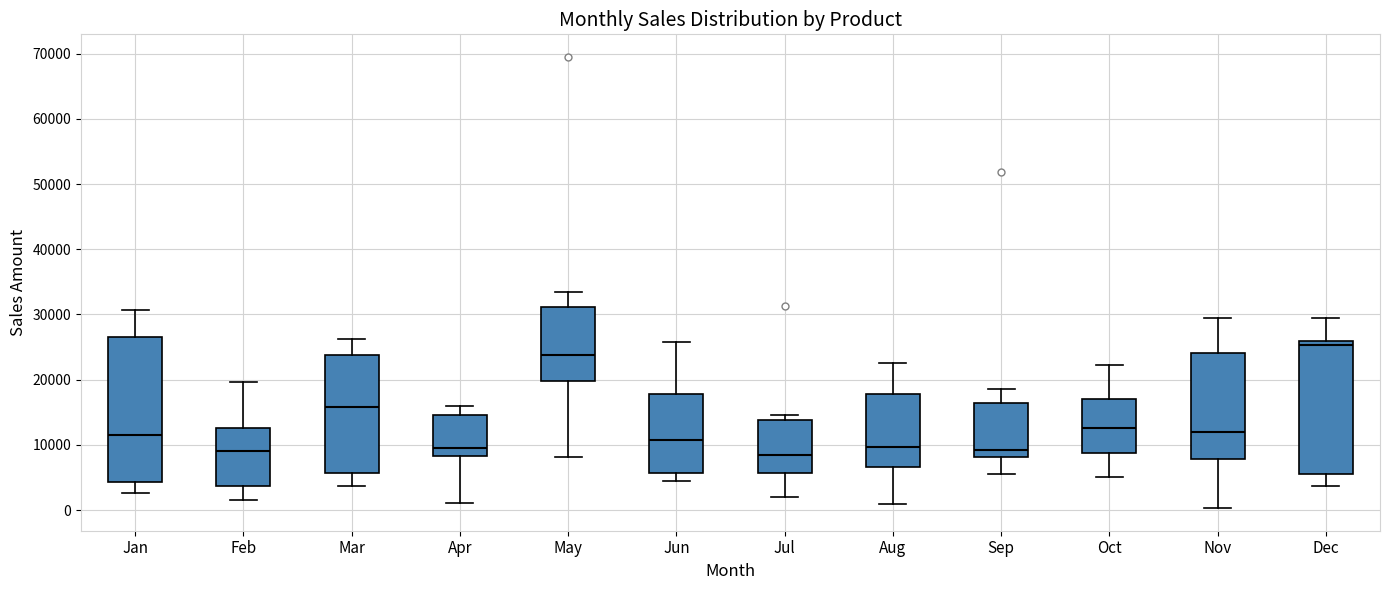

Reading left to right, read every box against the y-axis: the position of its median line, the range the box covers, and the ends of its whiskers. The values are not printed on the chart, so give them approximately, as read against the axis.

Jan: median 11000, box 4000 to 26000, whiskers 3000 to 31000
Feb: median 9000, box 4000 to 13000, whiskers 2000 to 20000
Mar: median 16000, box 6000 to 24000, whiskers 4000 to 26000
Apr: median 10000, box 8000 to 15000, whiskers 1000 to 16000
May: median 24000, box 20000 to 31000, whiskers 8000 to 33000
Jun: median 11000, box 6000 to 18000, whiskers 5000 to 26000
Jul: median 8000, box 6000 to 14000, whiskers 2000 to 15000
Aug: median 10000, box 7000 to 18000, whiskers 1000 to 23000
Sep: median 9000, box 8000 to 16000, whiskers 6000 to 19000
Oct: median 13000, box 9000 to 17000, whiskers 5000 to 22000
Nov: median 12000, box 8000 to 24000, whiskers 0 to 30000
Dec: median 25000, box 5000 to 26000, whiskers 4000 to 29000